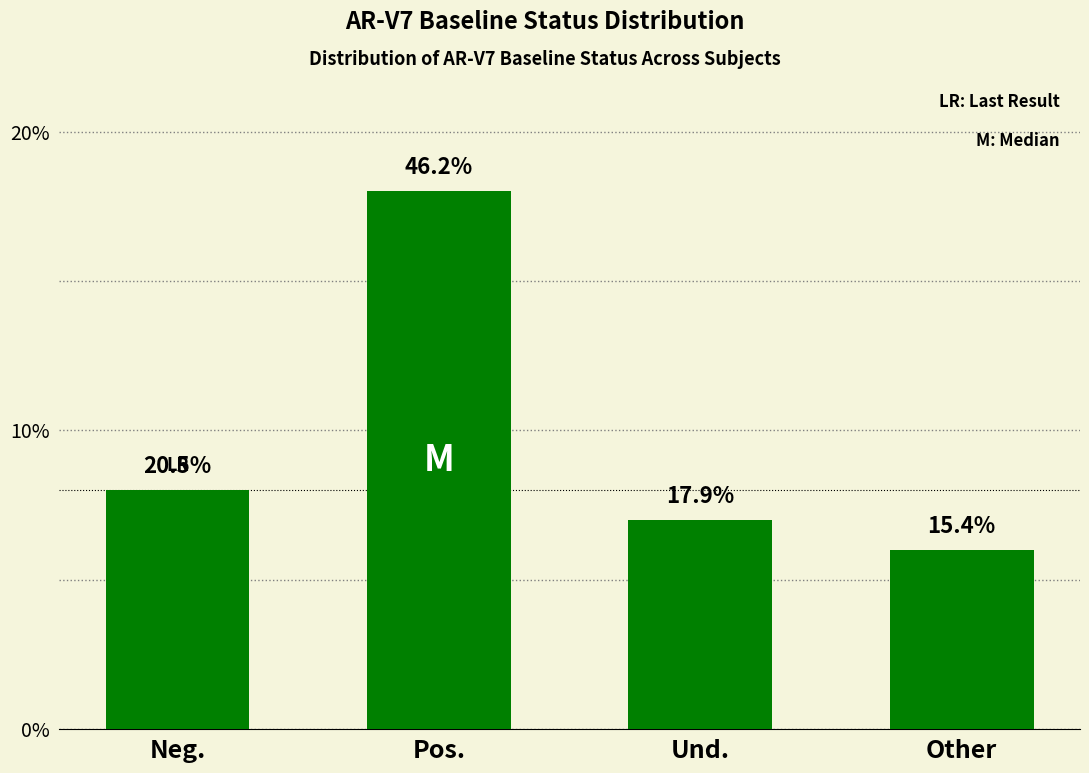

Are the bars horizontal?

No